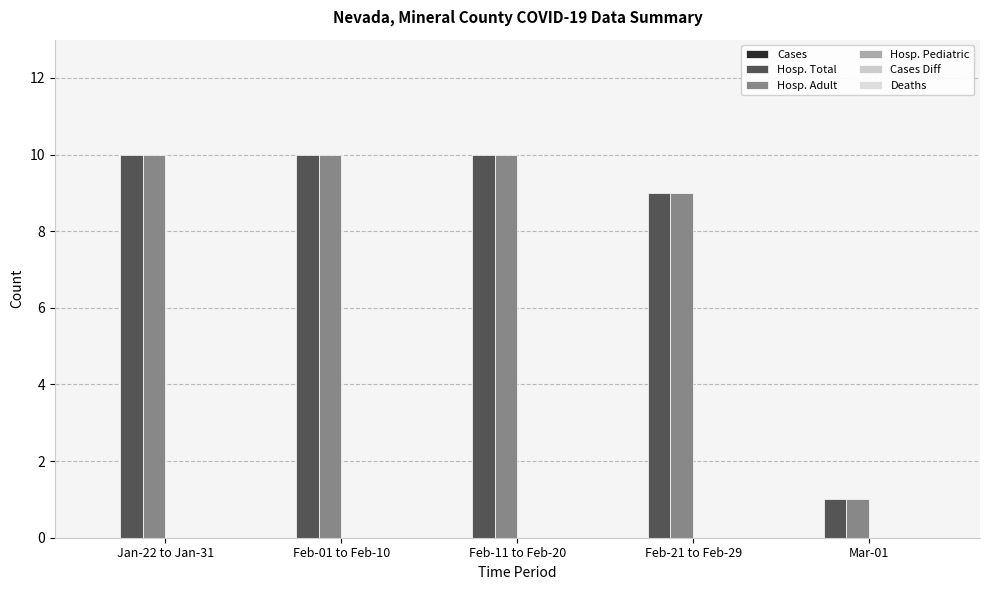

Does the chart contain stacked bars?

No